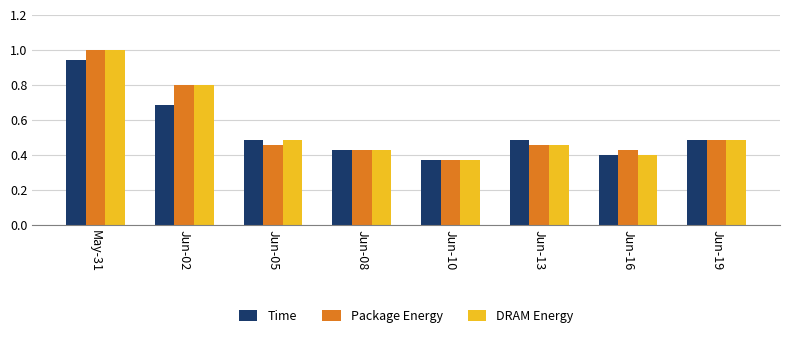

Is it true that Package Energy equals 0.4 at May-31?

False